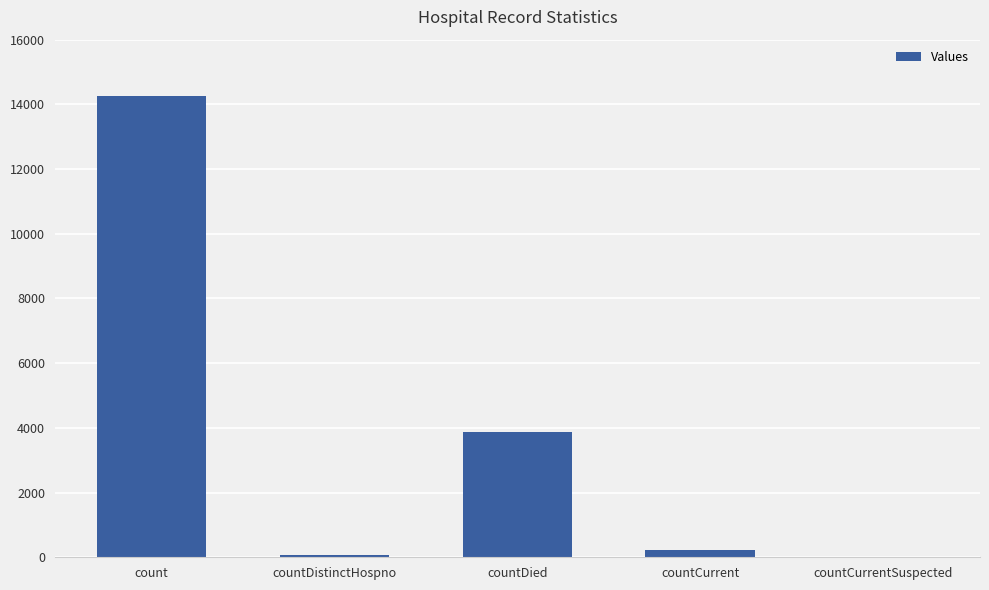

Which label corresponds to the largest value in the chart?

count